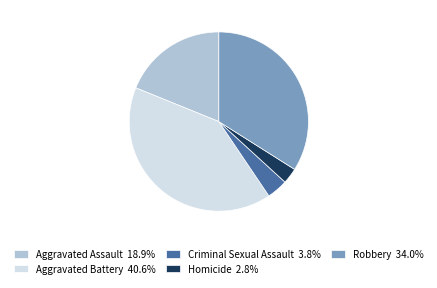

Do Robbery and Homicide together represent more than half of the pie?

No